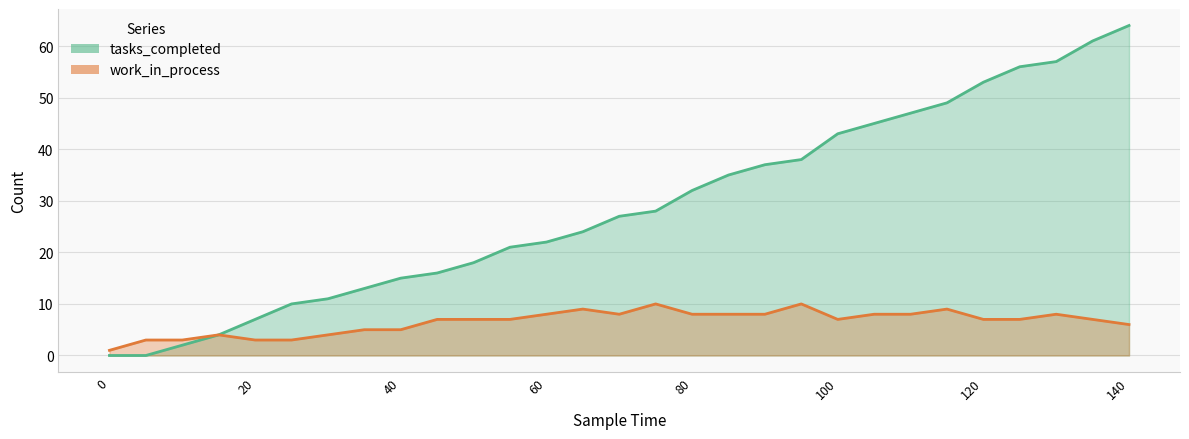

List the series in order of their peak value, lowest first.

work_in_process, tasks_completed